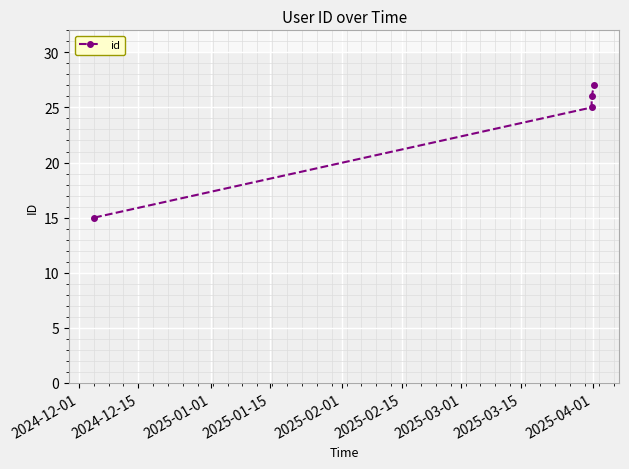

Count the number of data series in this chart.

1